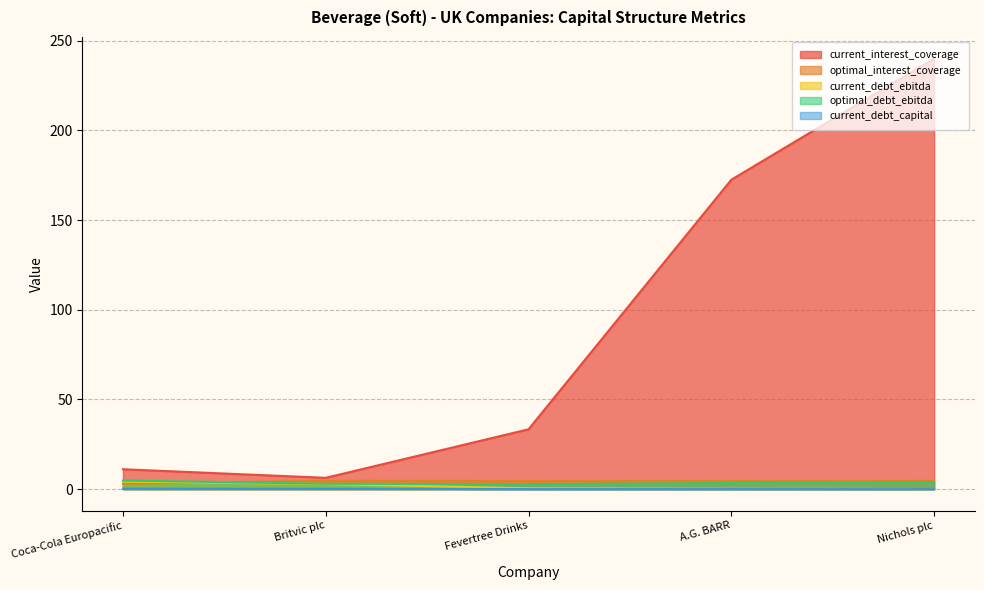

True or false: current_debt_ebitda has a value of 0.5 at Fevertree Drinks.

True